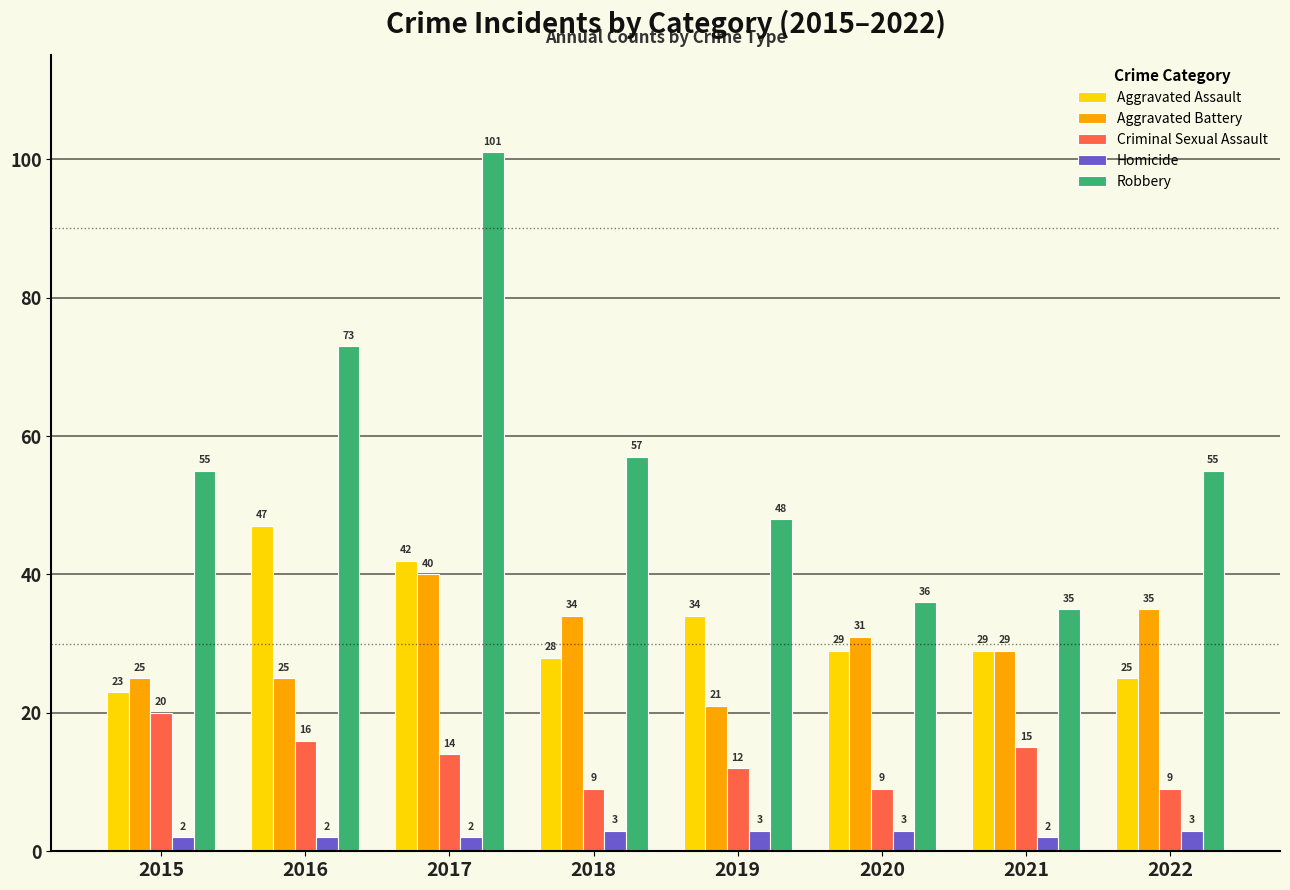

At 2019, list the series in order from largest to smallest.

Robbery, Aggravated Assault, Aggravated Battery, Criminal Sexual Assault, Homicide